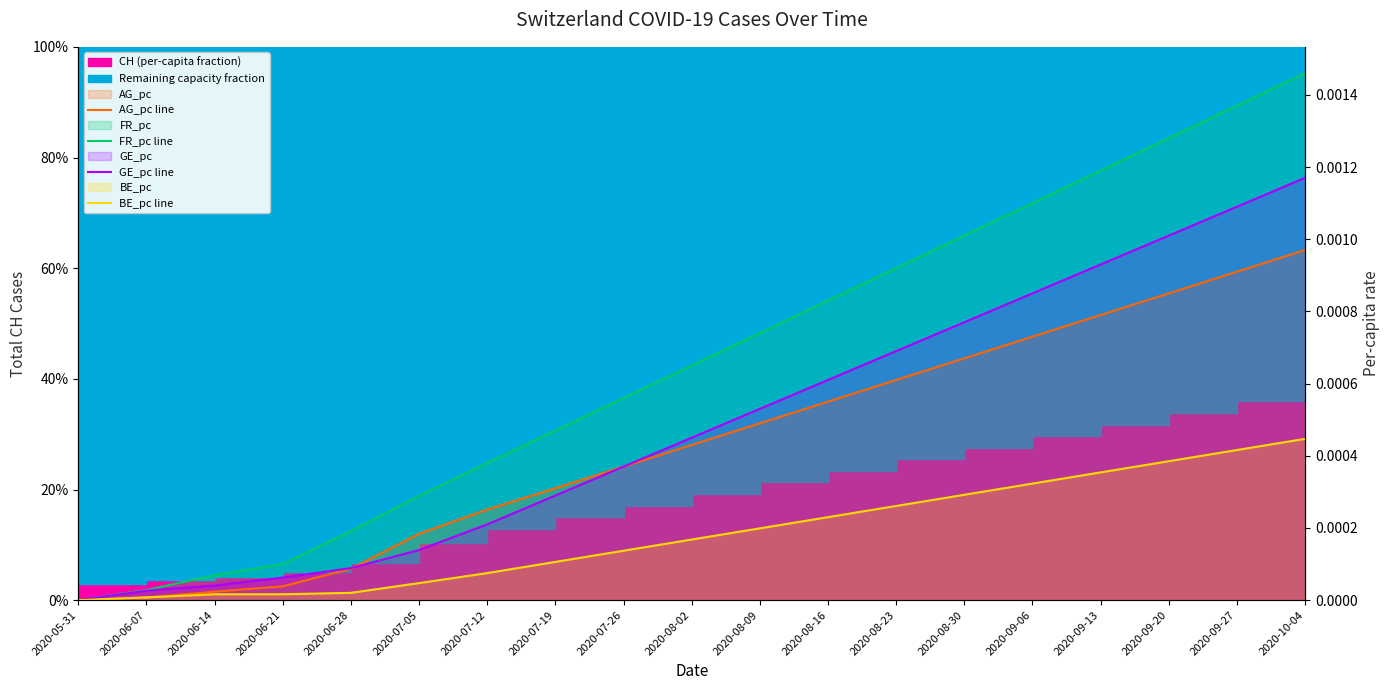

Does the chart have visible grid lines?

Yes